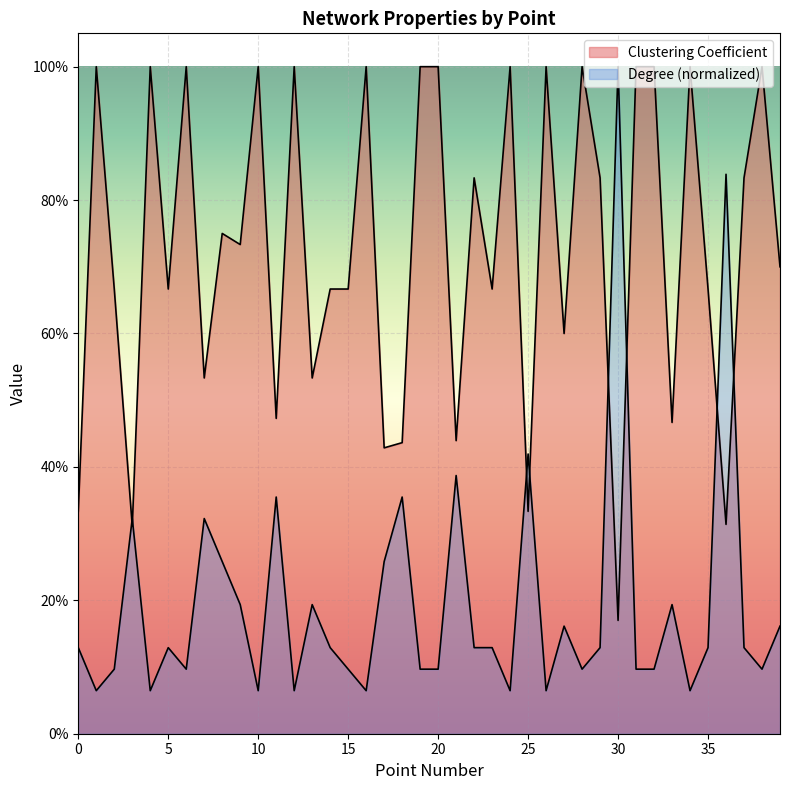

What is the smallest value displayed?

0.1